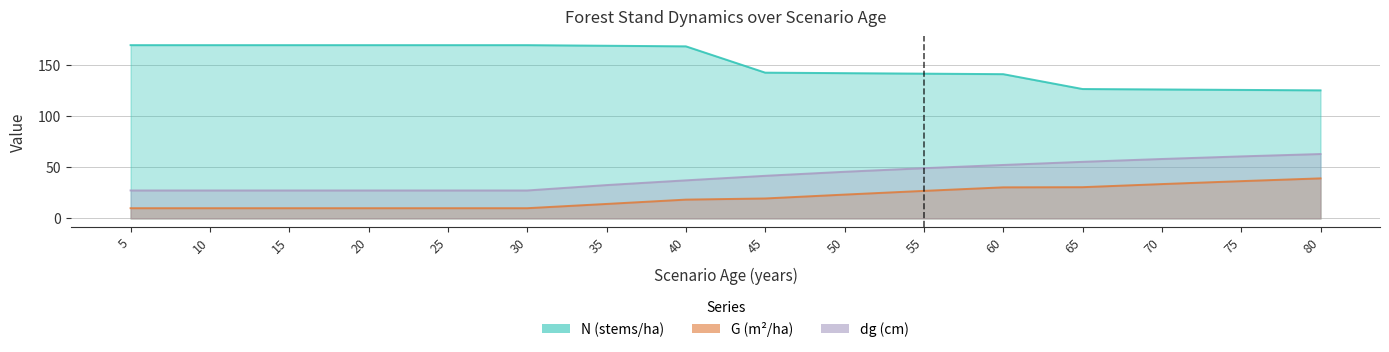

At which label is N closest to 147?

45